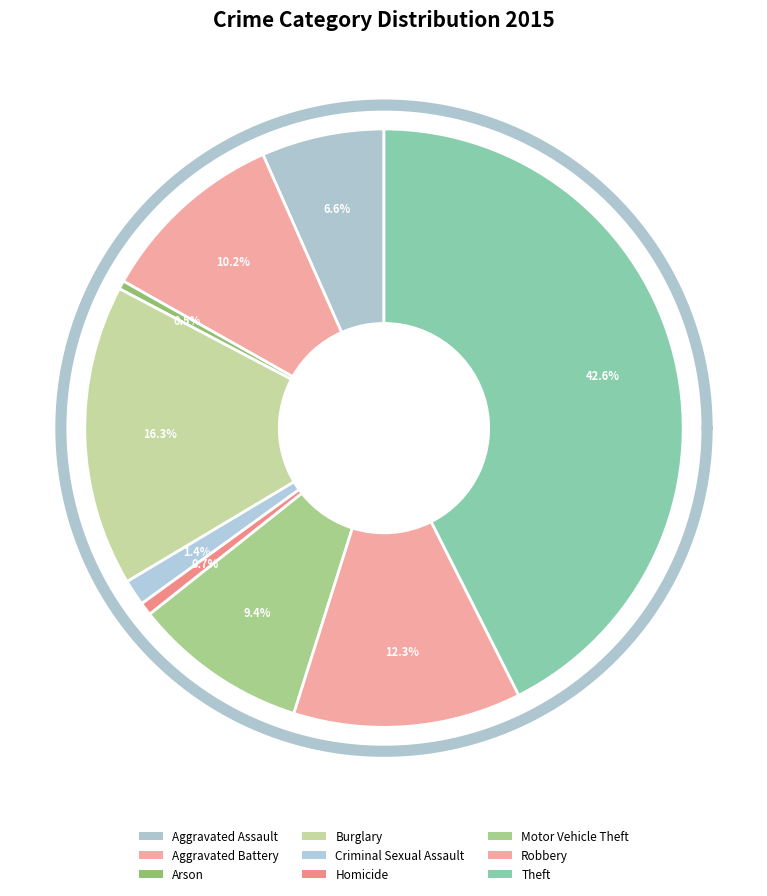

How many segments does this pie chart have?

9